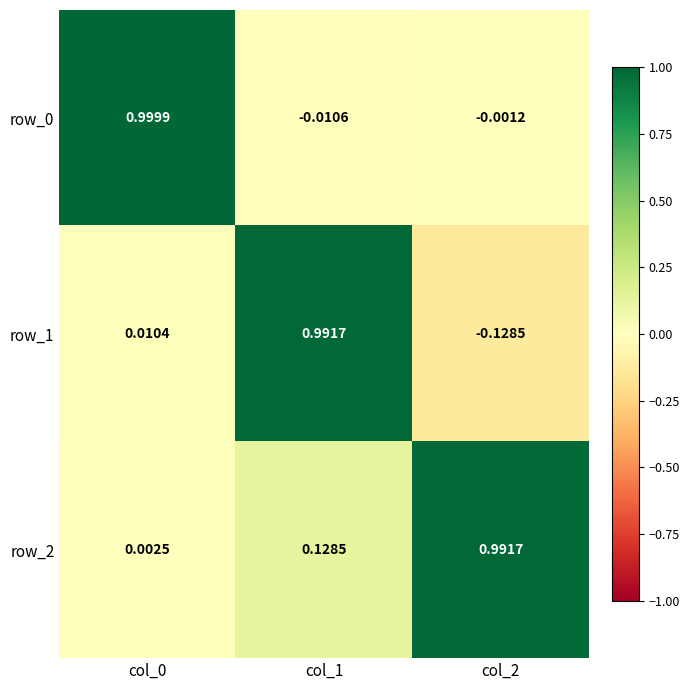

Which series has the widest spread of values?

row_1